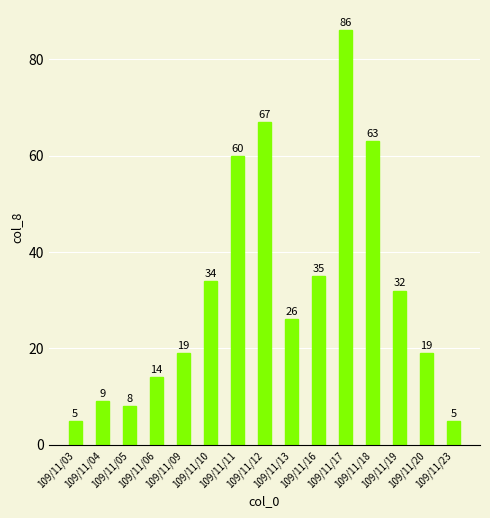

What is the change in value from 109/11/05 to 109/11/16?

+27